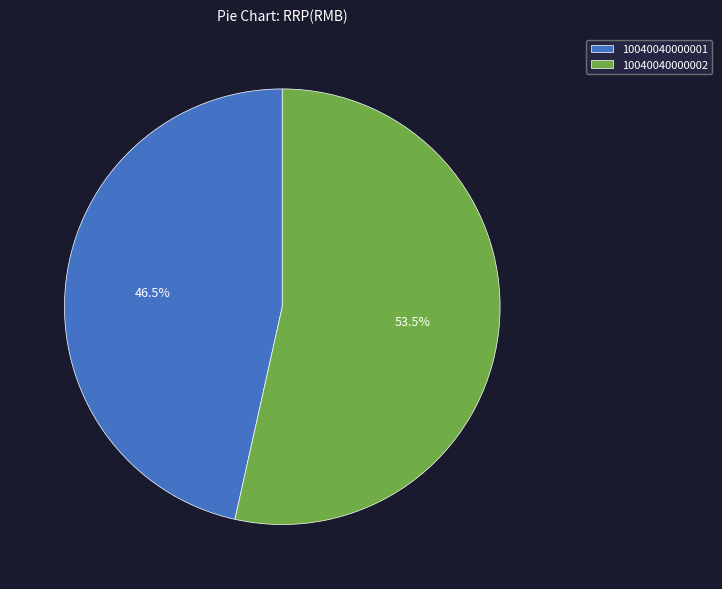

Which category has the smallest portion of the pie?

10040040000001